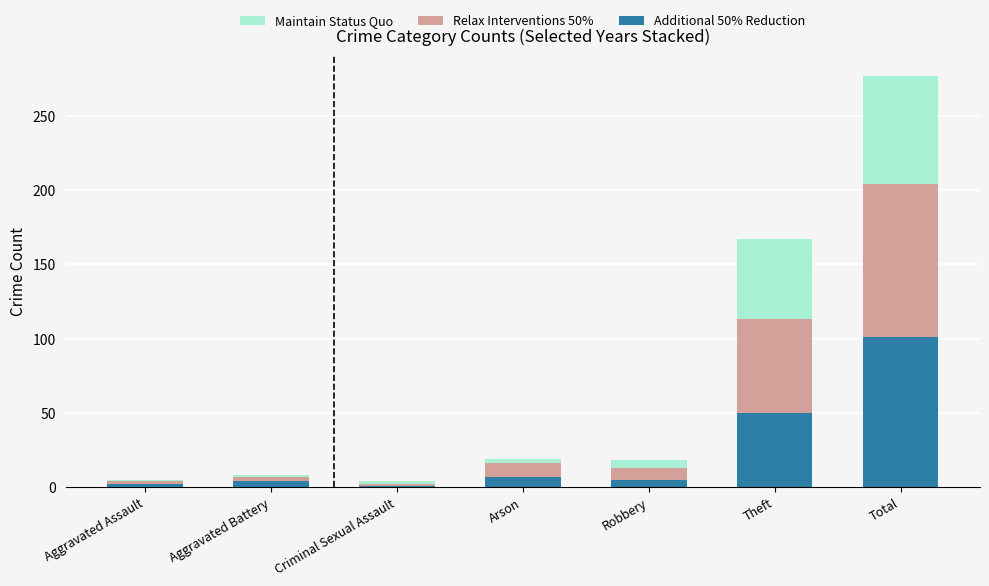

What is the total value across all series at Total?

277